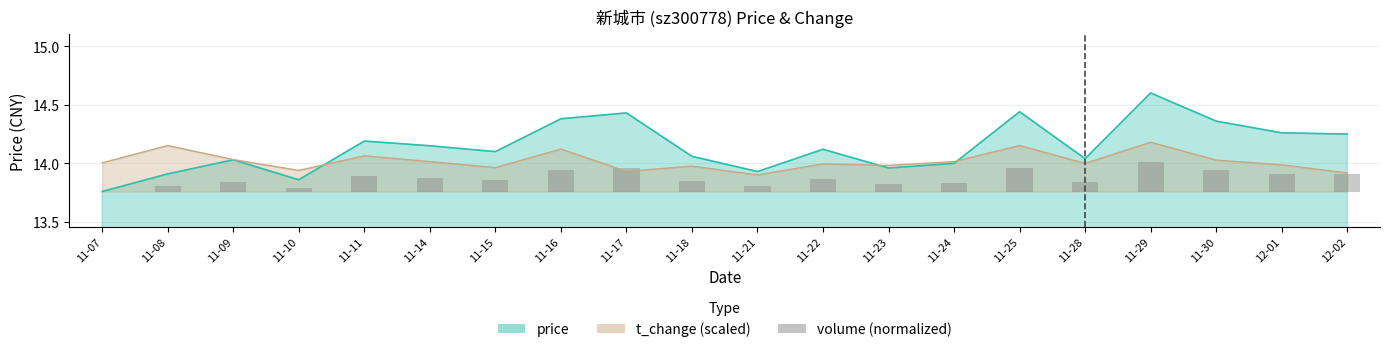

Between 12-02 and 11-11, which is larger?

12-02